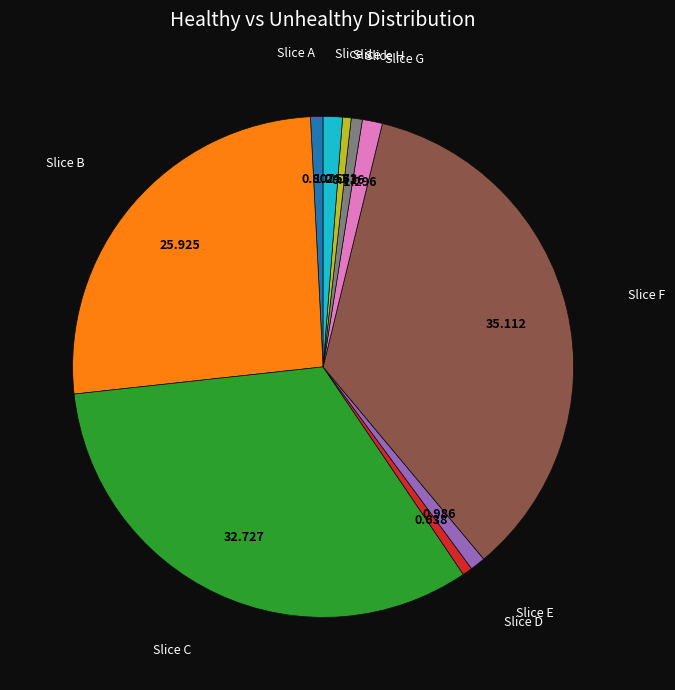

Is there a majority slice in this chart?

No